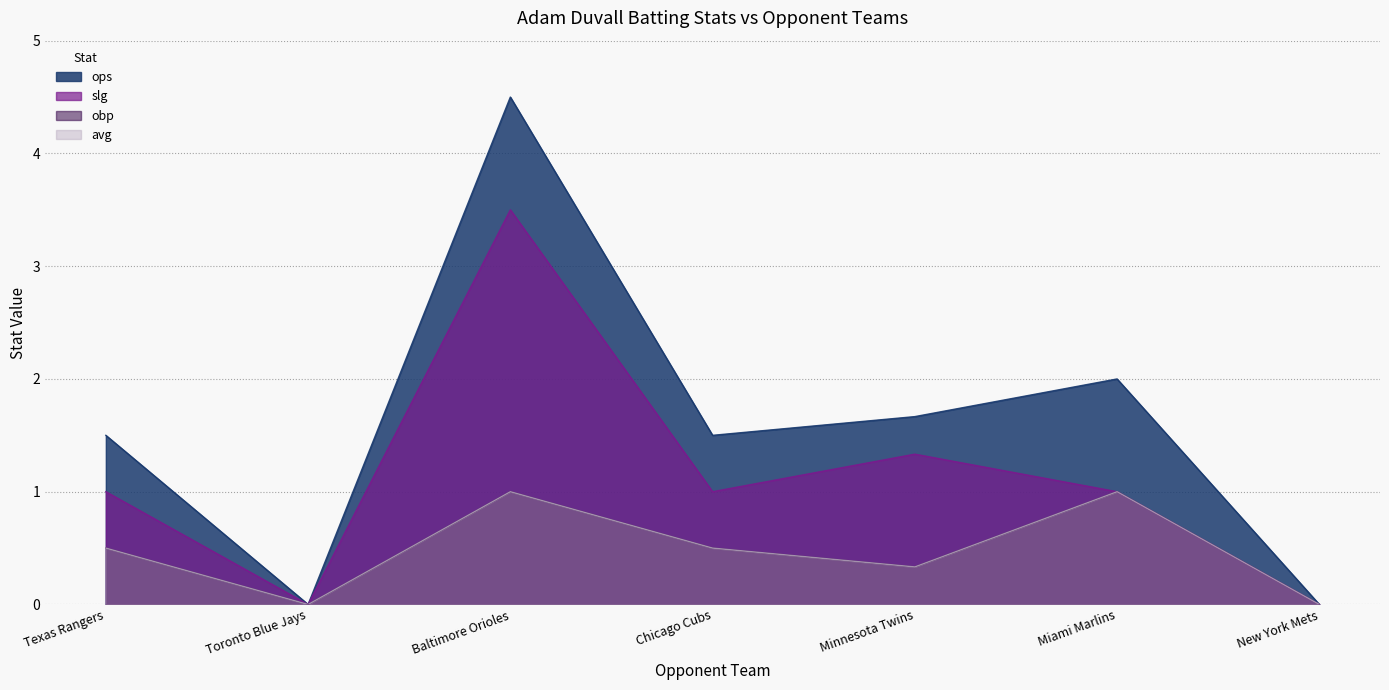

Where is avg nearest to the value 0?

Toronto Blue Jays